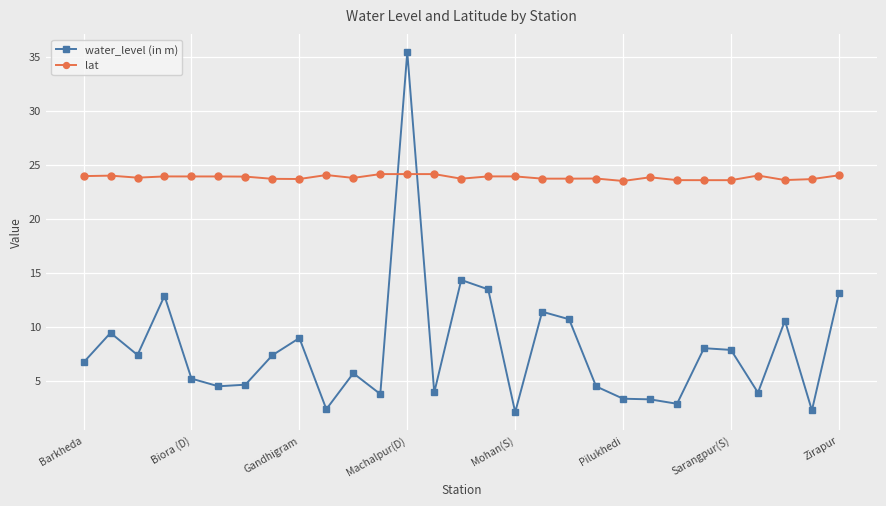

How many lines are shown in the chart?

2